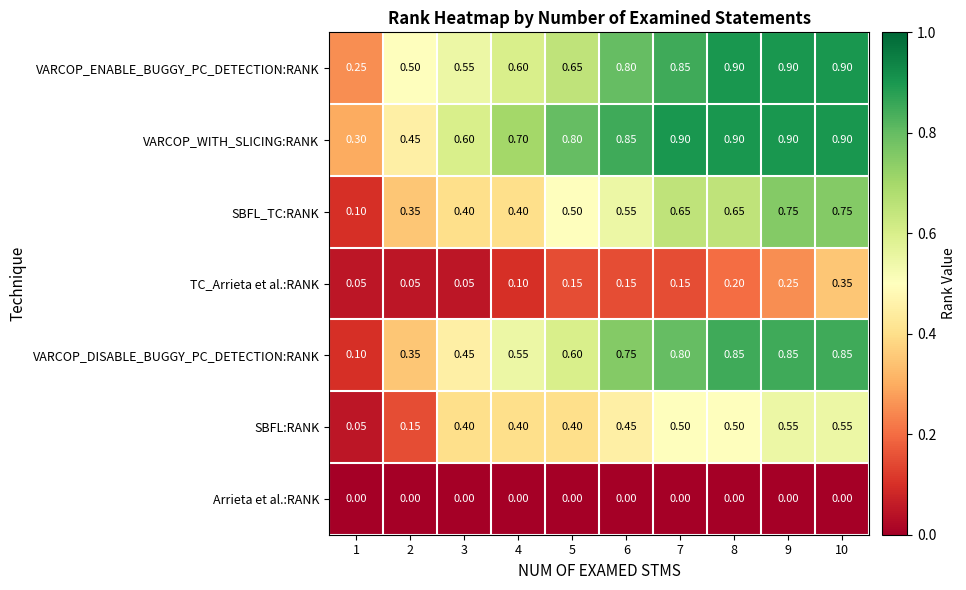

How many distinct data groups are displayed?

7